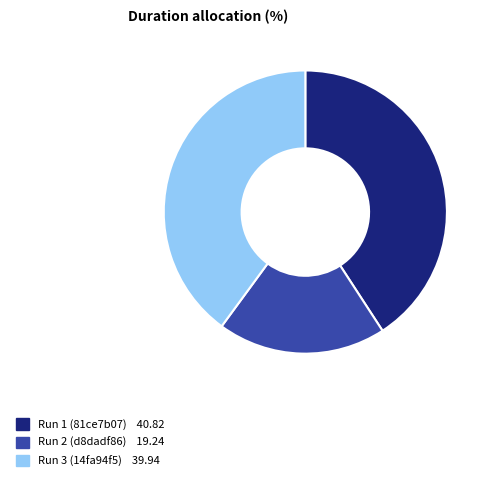

Is Run 3 (14fa94f5) 39.94 the majority of the pie?

No